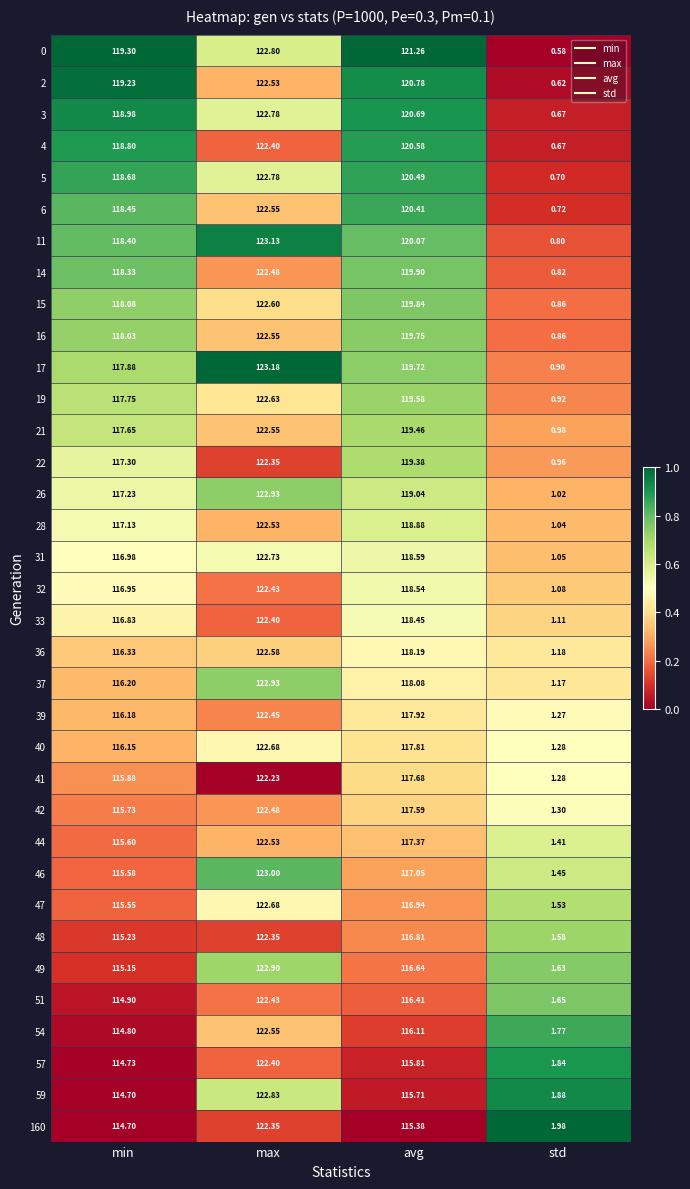

Which series has the largest total across all categories?

0